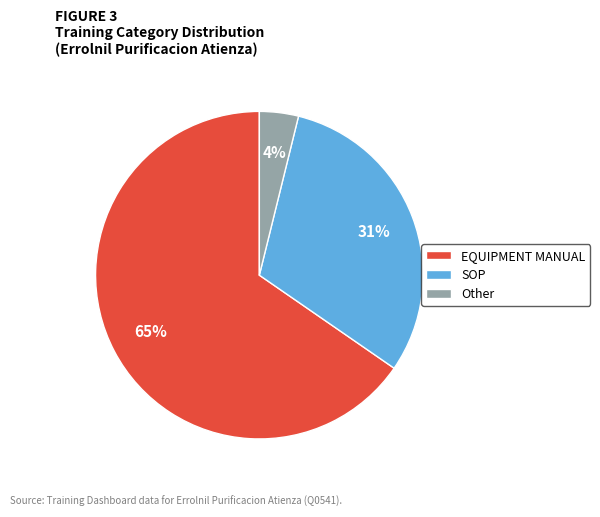

What is the ratio of the value at SOP to the value at EQUIPMENT MANUAL?

0.5